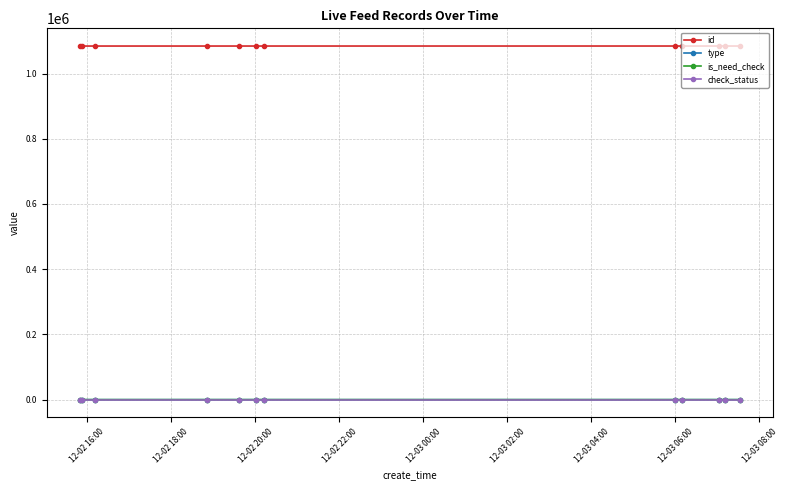

What is the highest value of the id series?

1084312